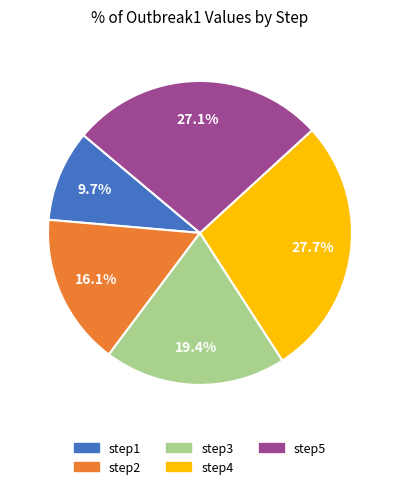

Which category has the biggest portion of the pie?

step4